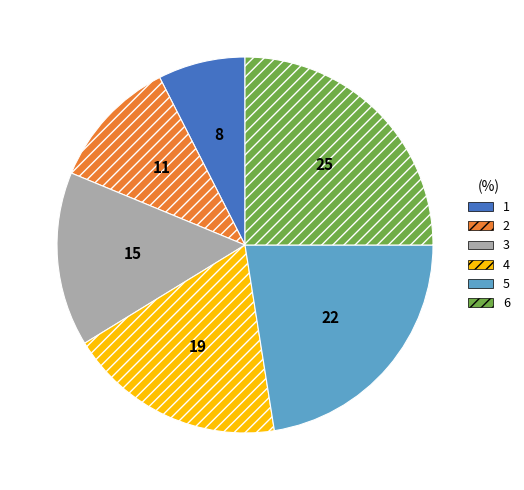

Which has a higher value, 3 or 4?

4